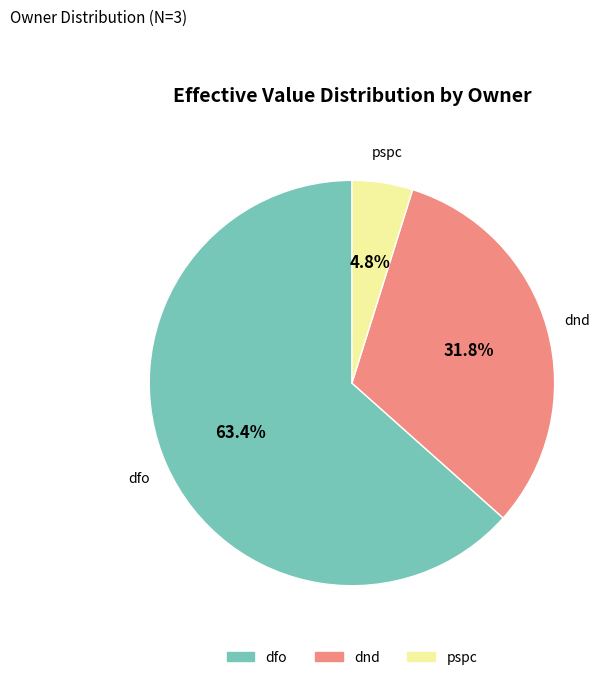

To the nearest percent, what is the difference between the dnd and pspc slice percentages?

27%